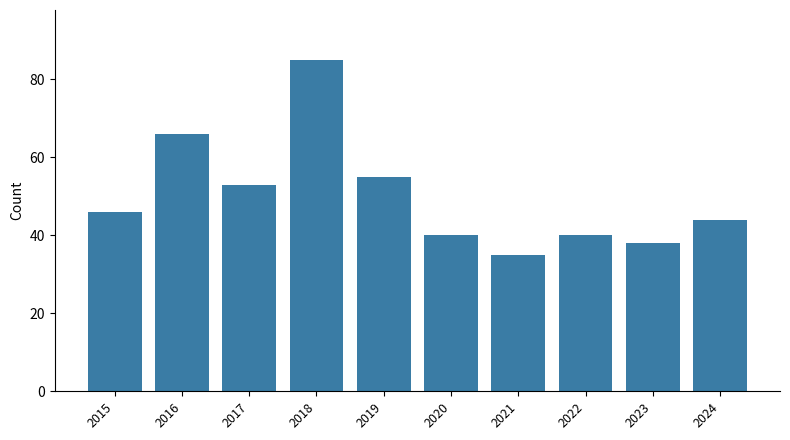

The chart shows a value of 97 at 2019. True or false?

False